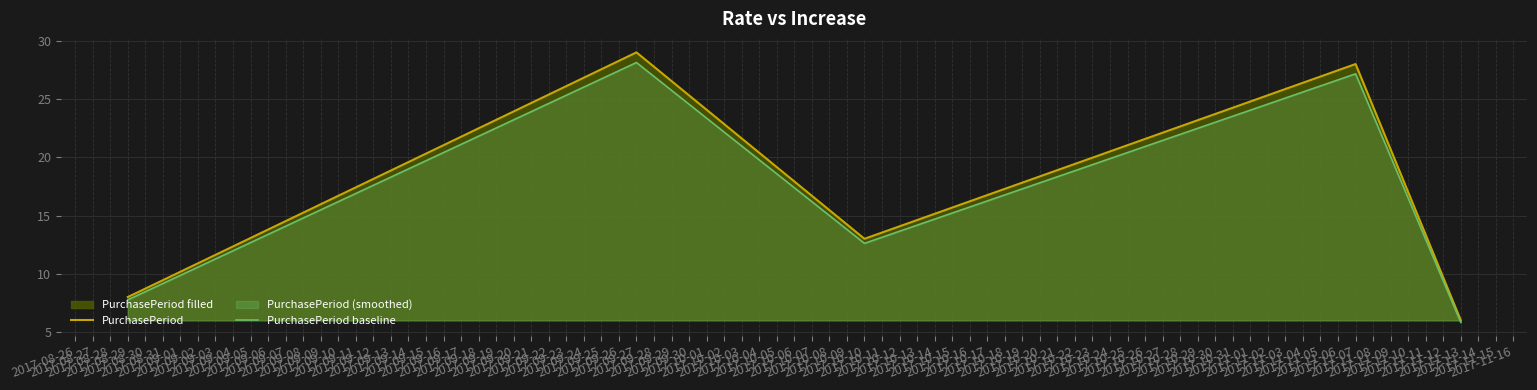

What is the sum of all PurchasePeriod baseline values?

81.5